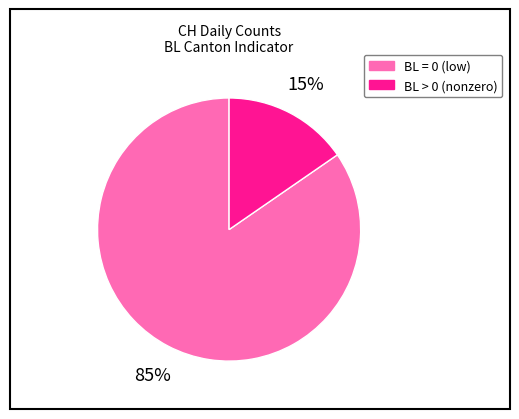

Does any single category account for the majority?

Yes